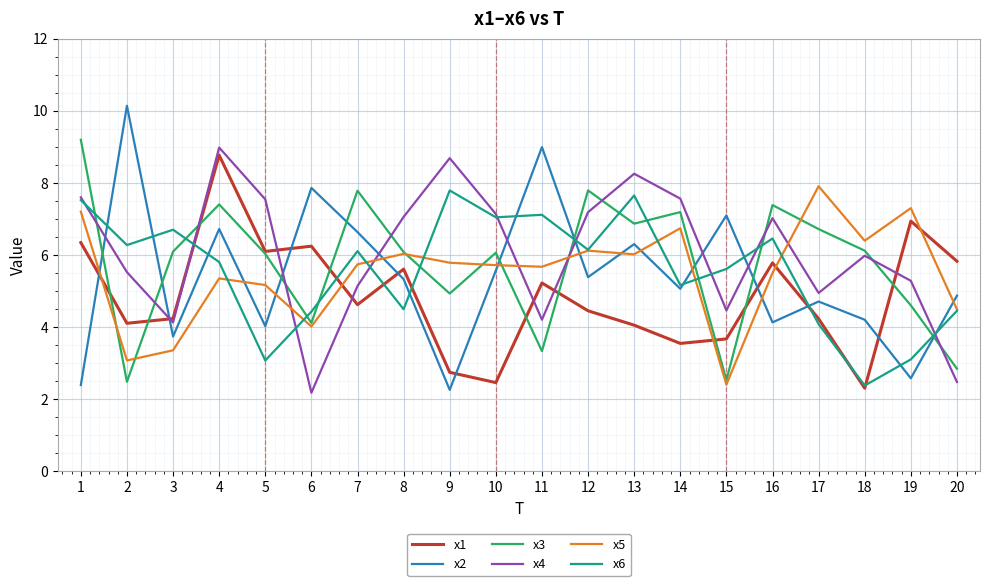

Count the number of data series in this chart.

6